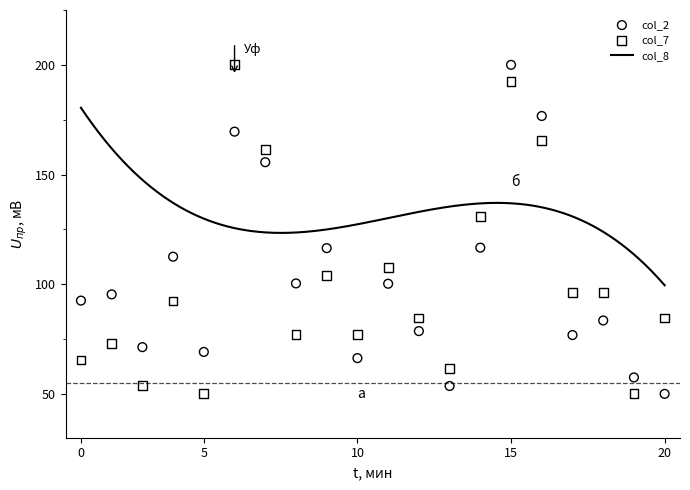

Which series reaches the maximum Y coordinate?

col_2